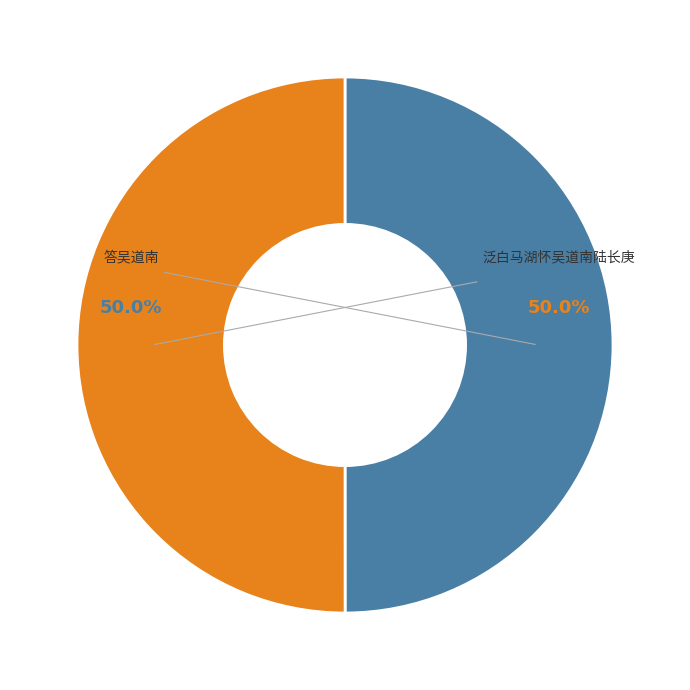

How many slices are in this pie chart?

2